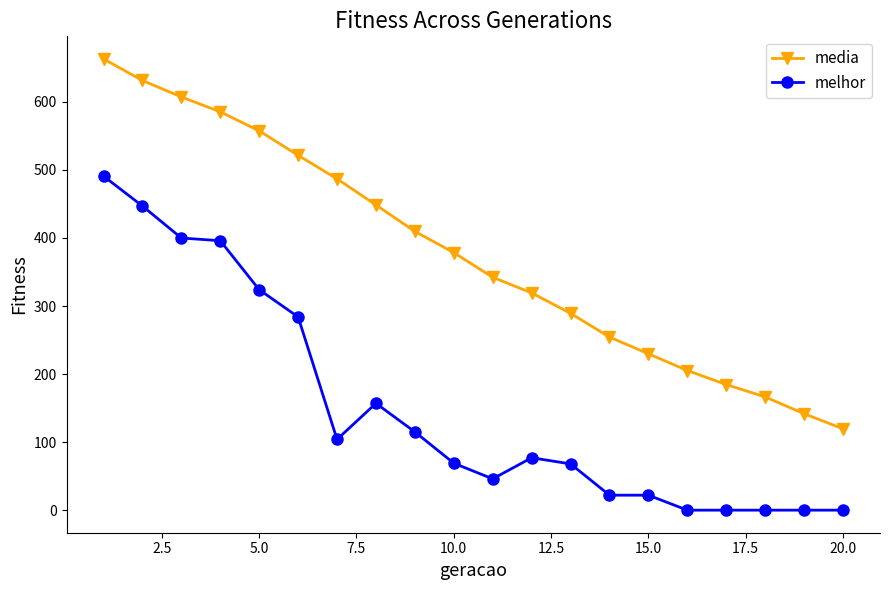

What is the value of the media point at the 1st from the left?

663.2